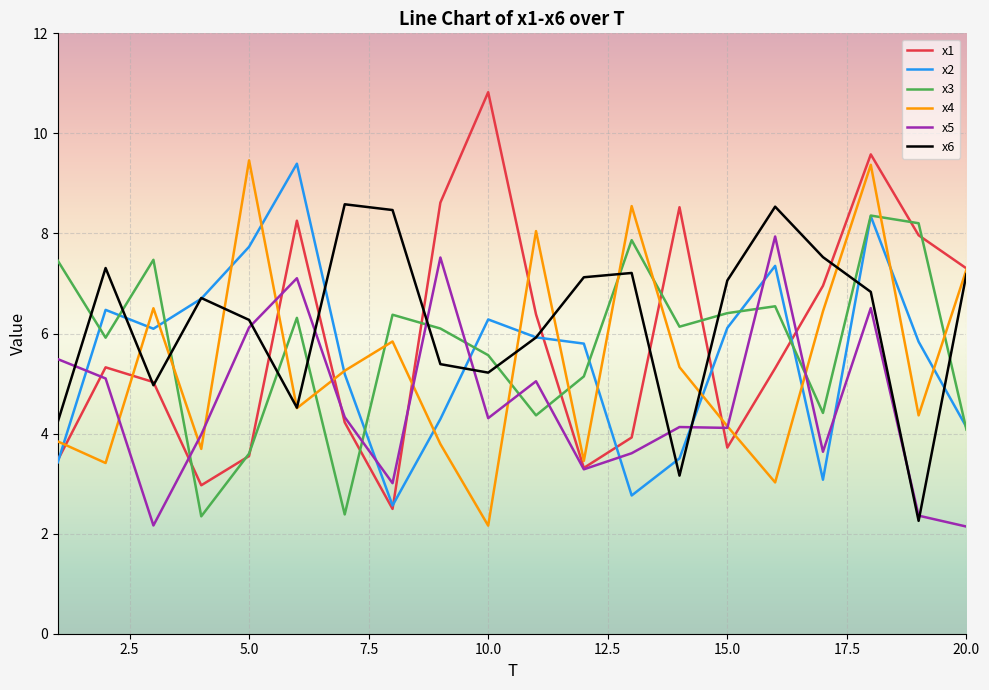

Does the chart have visible grid lines?

Yes